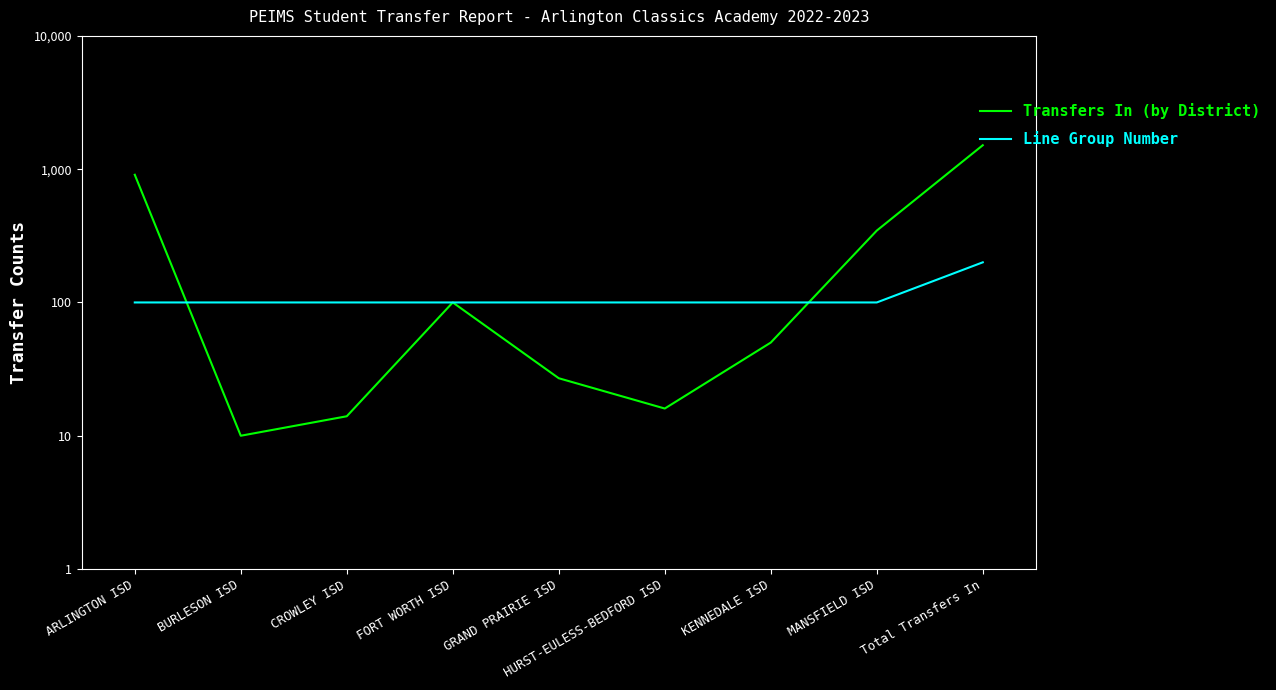

Is this an area chart (filled region under the line)?

No